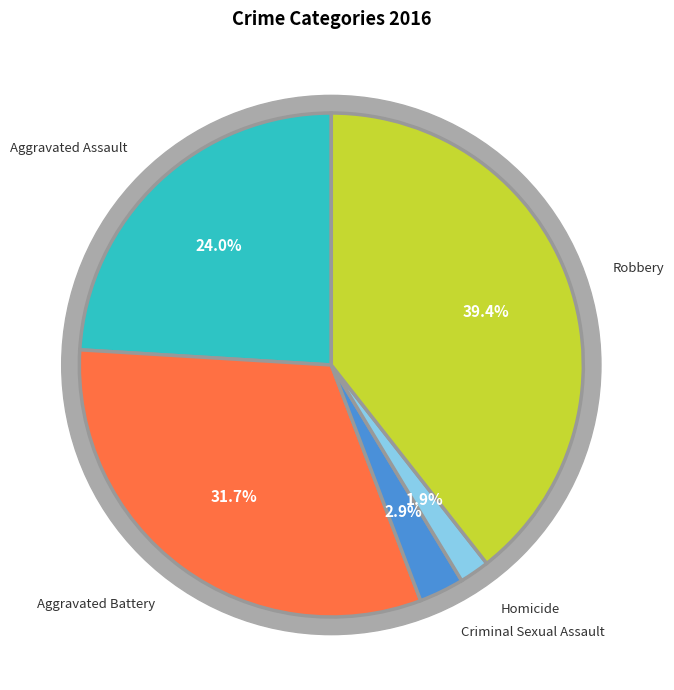

How much of the chart is everything except Criminal Sexual Assault?

97.1%